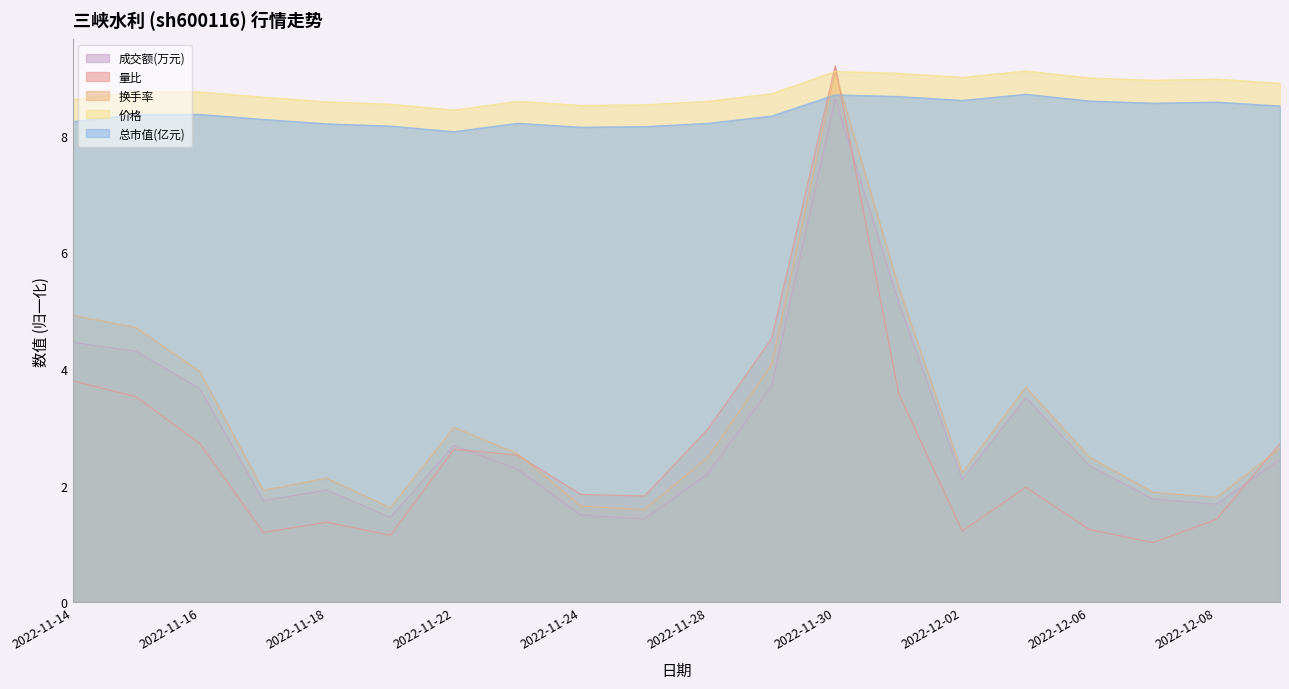

How many lines are shown in the chart?

5